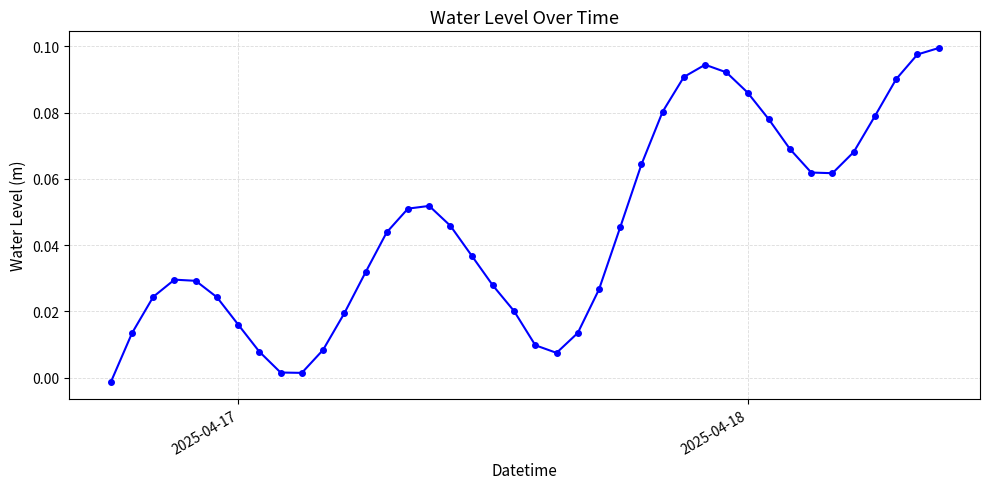

What is the sum of all values?

1.8